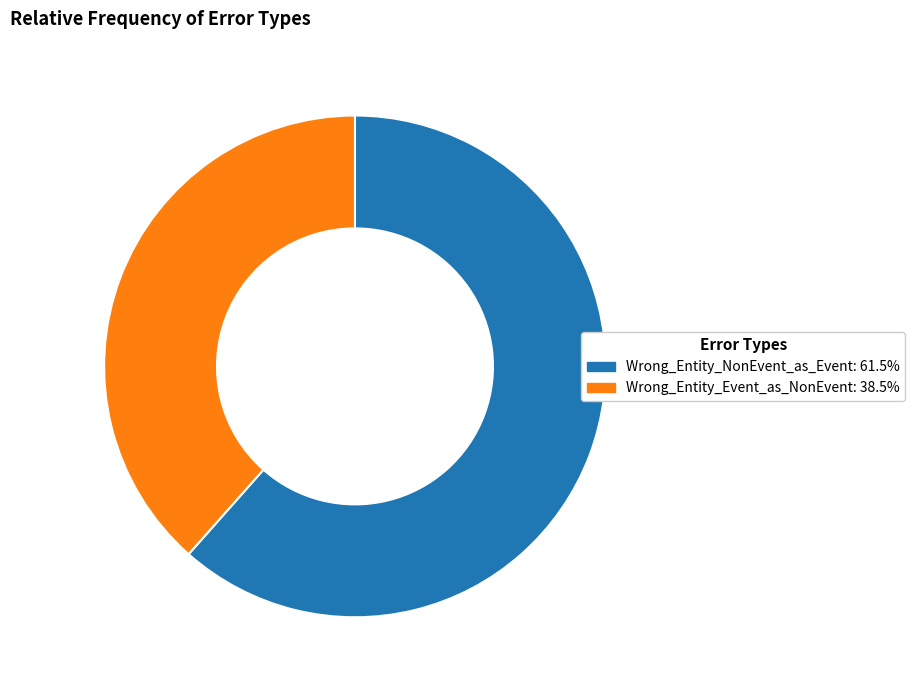

Between Wrong_Entity_Event_as_NonEvent and Wrong_Entity_NonEvent_as_Event, which is larger?

Wrong_Entity_NonEvent_as_Event